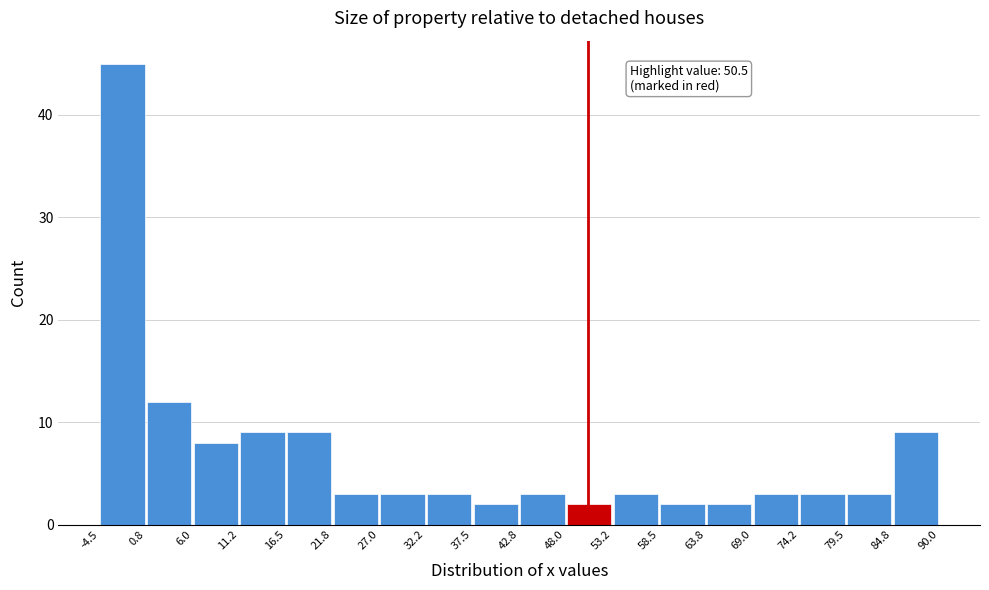

Which range on the x-axis has the tallest bar?

-4.5 to 0.8